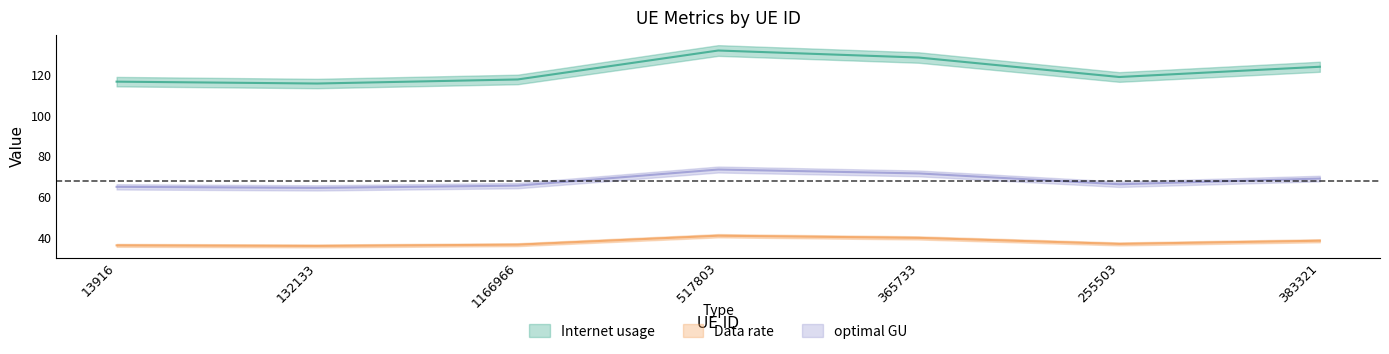

True or false: Internet usage has a value of 35.6 at 383321.

False